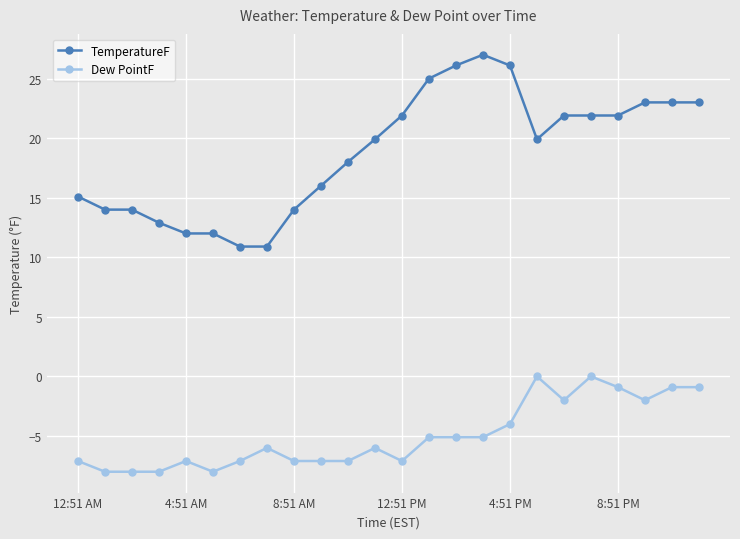

What is the smallest value displayed?

-8.0